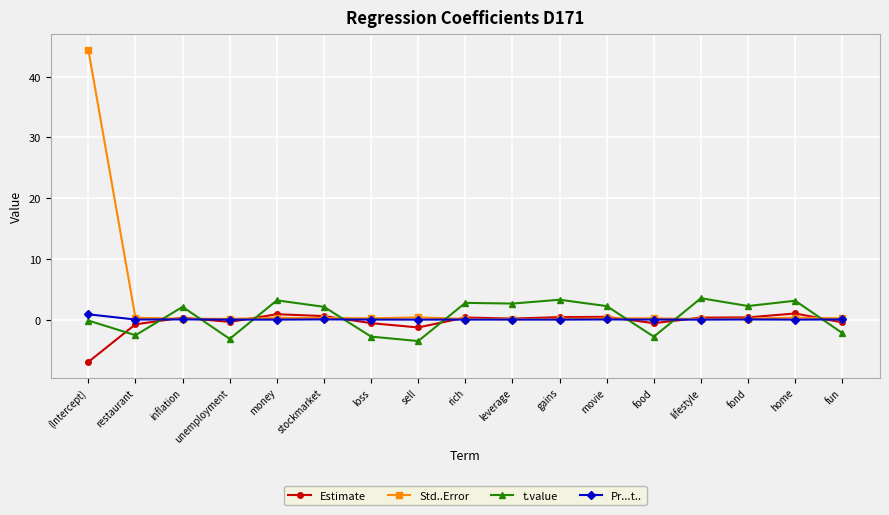

What is the value of the t.value point at the 5th from the left?

3.2